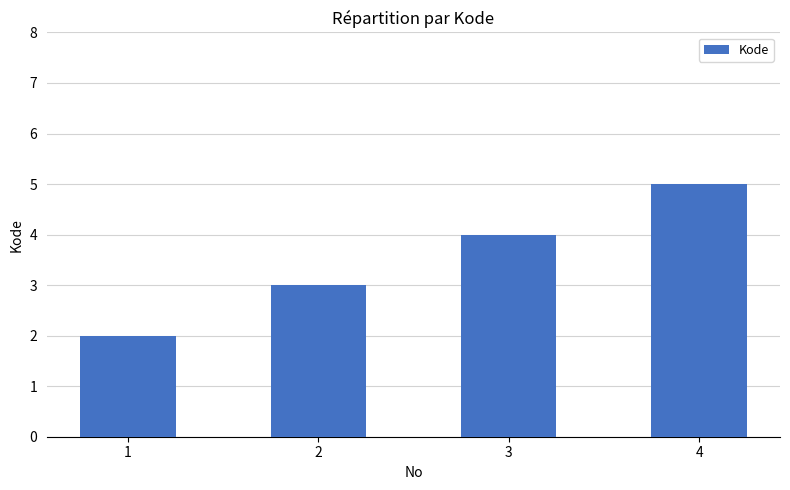

What is the approximate value at 4?

5